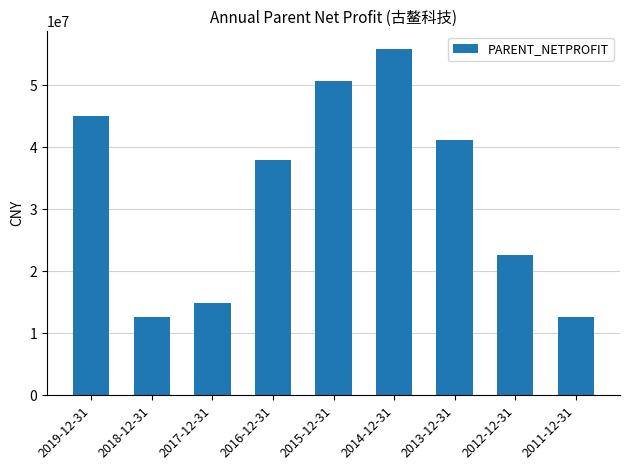

The value at 2018-12-31 is 12654336.4. True or false?

True